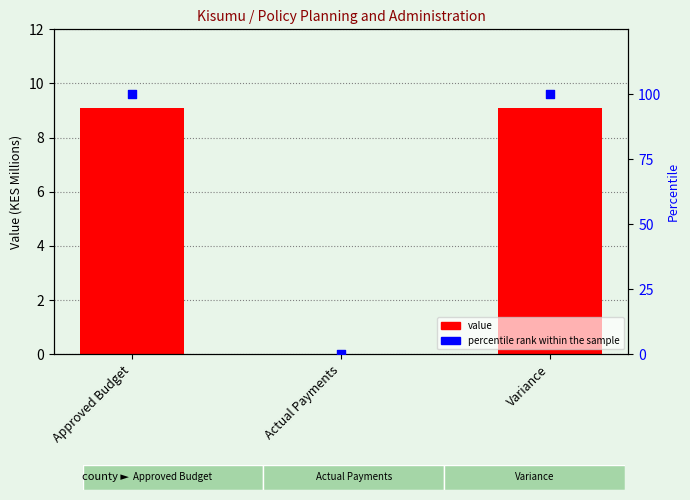

What are all the series names shown in the legend?

value, percentile rank within the sample